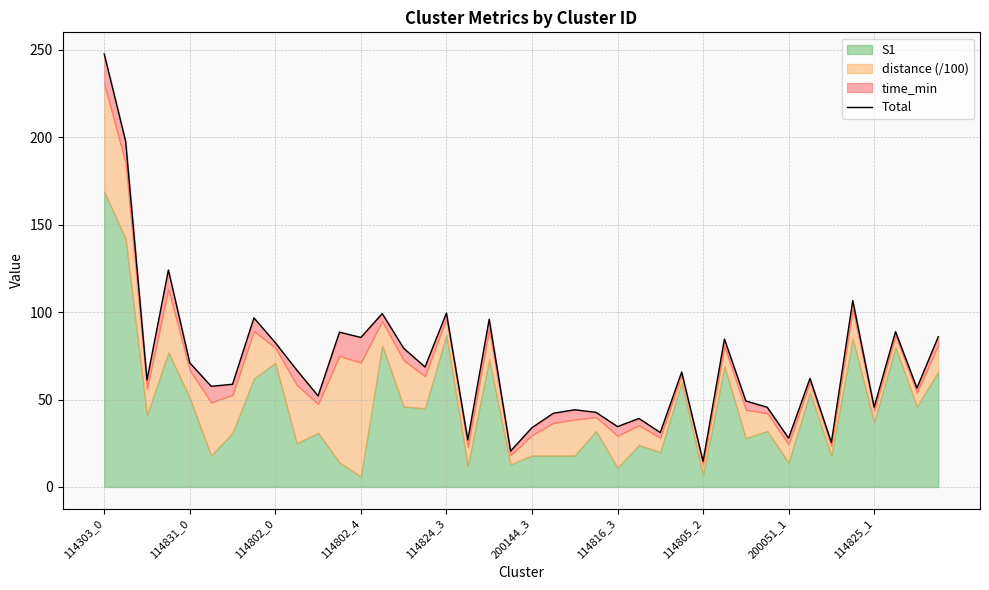

Which has a higher value, 24 or 19?

24